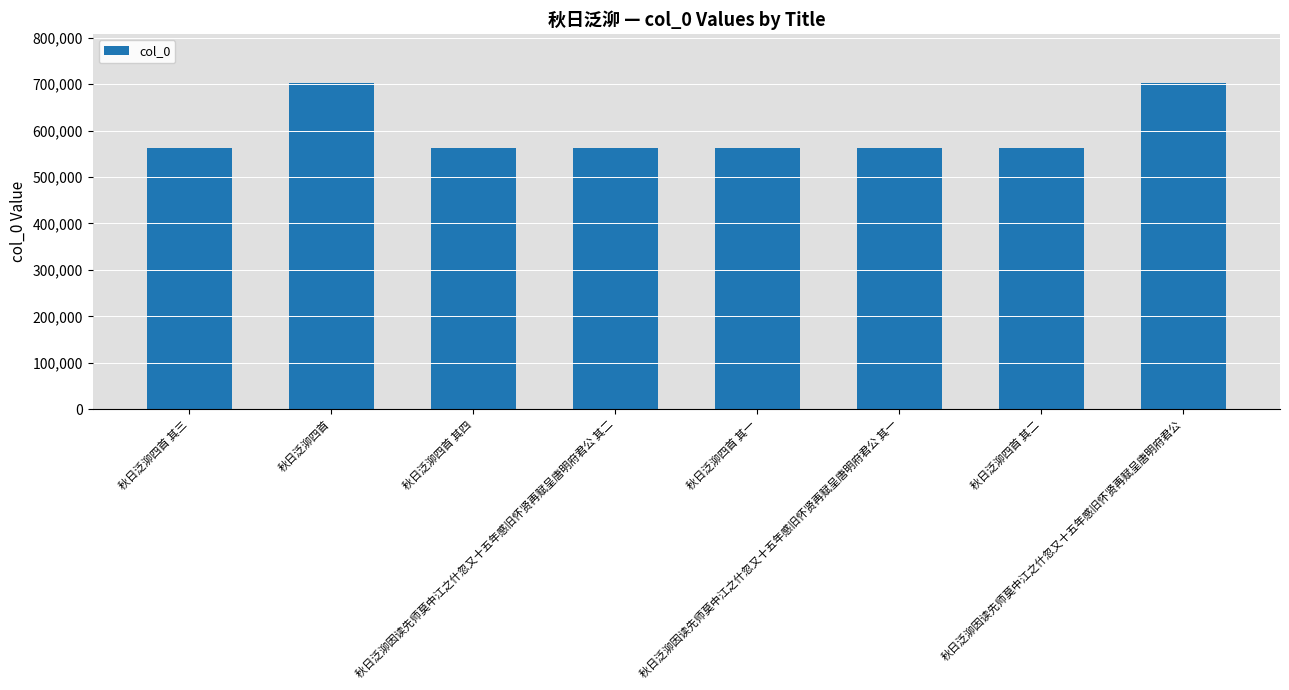

What is the label of the 7th bar from the left?

秋日泛泖四首 其二